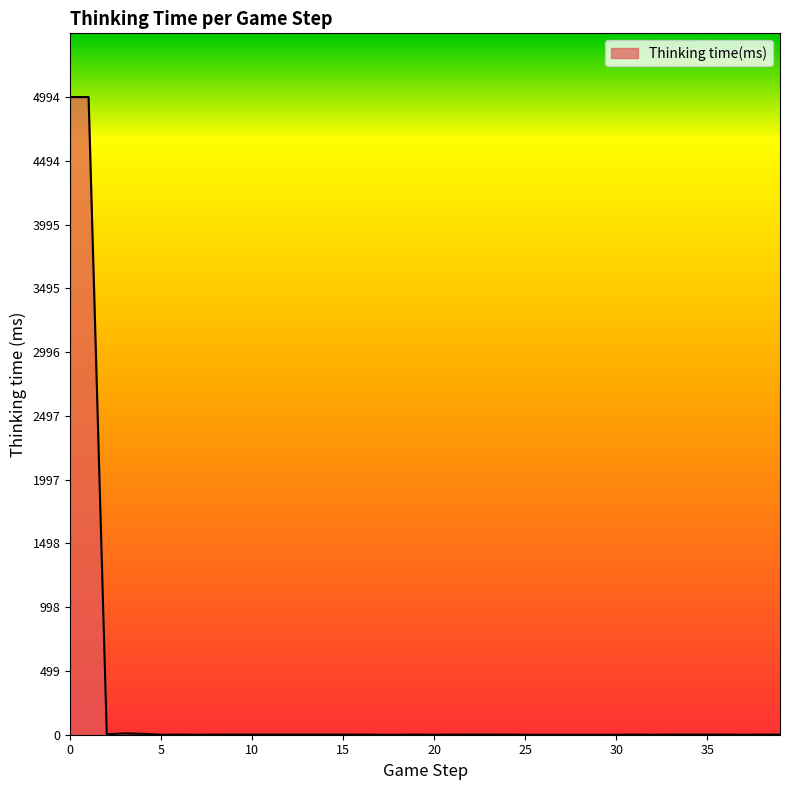

What is the difference between the maximum and minimum values?

4994